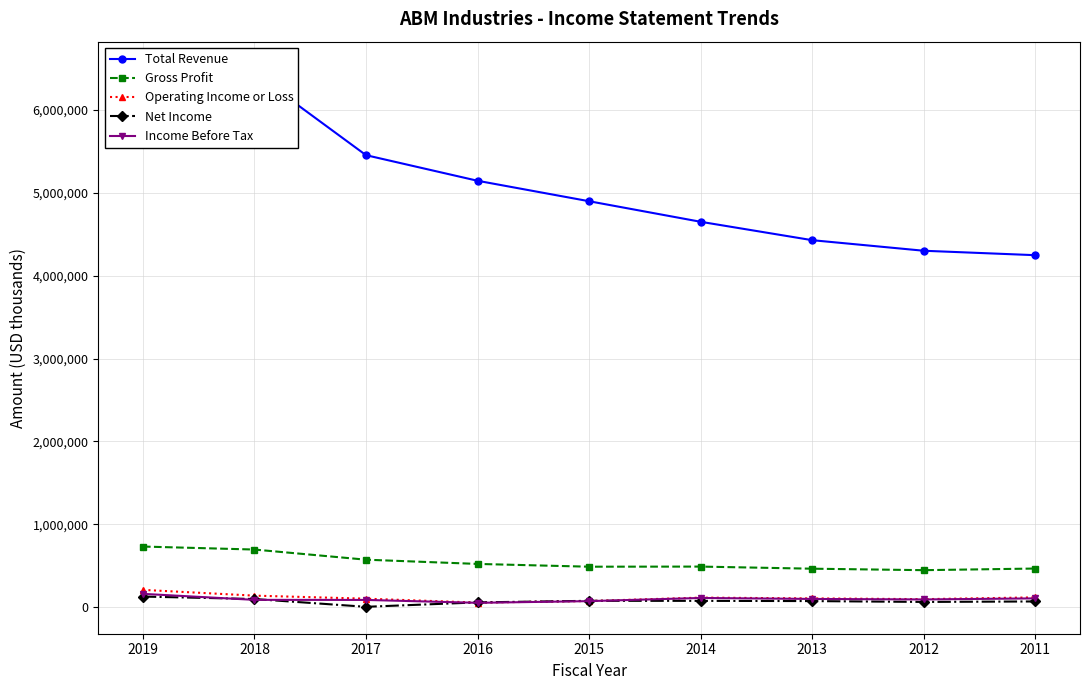

True or false: Total Revenue has a value of 5916263 at 2011.

False